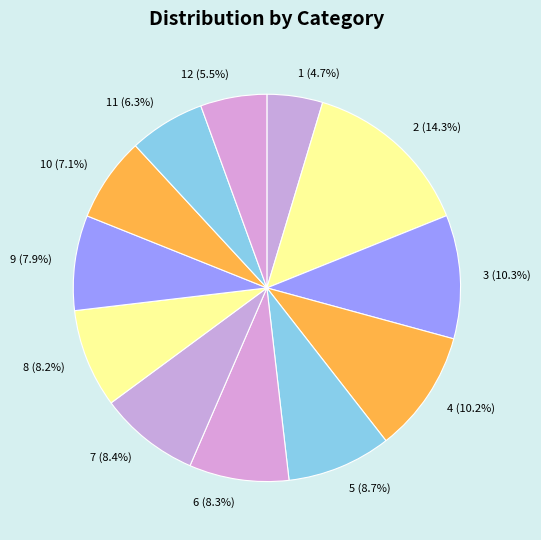

Combined, do 1 and 10 account for over 50%?

No